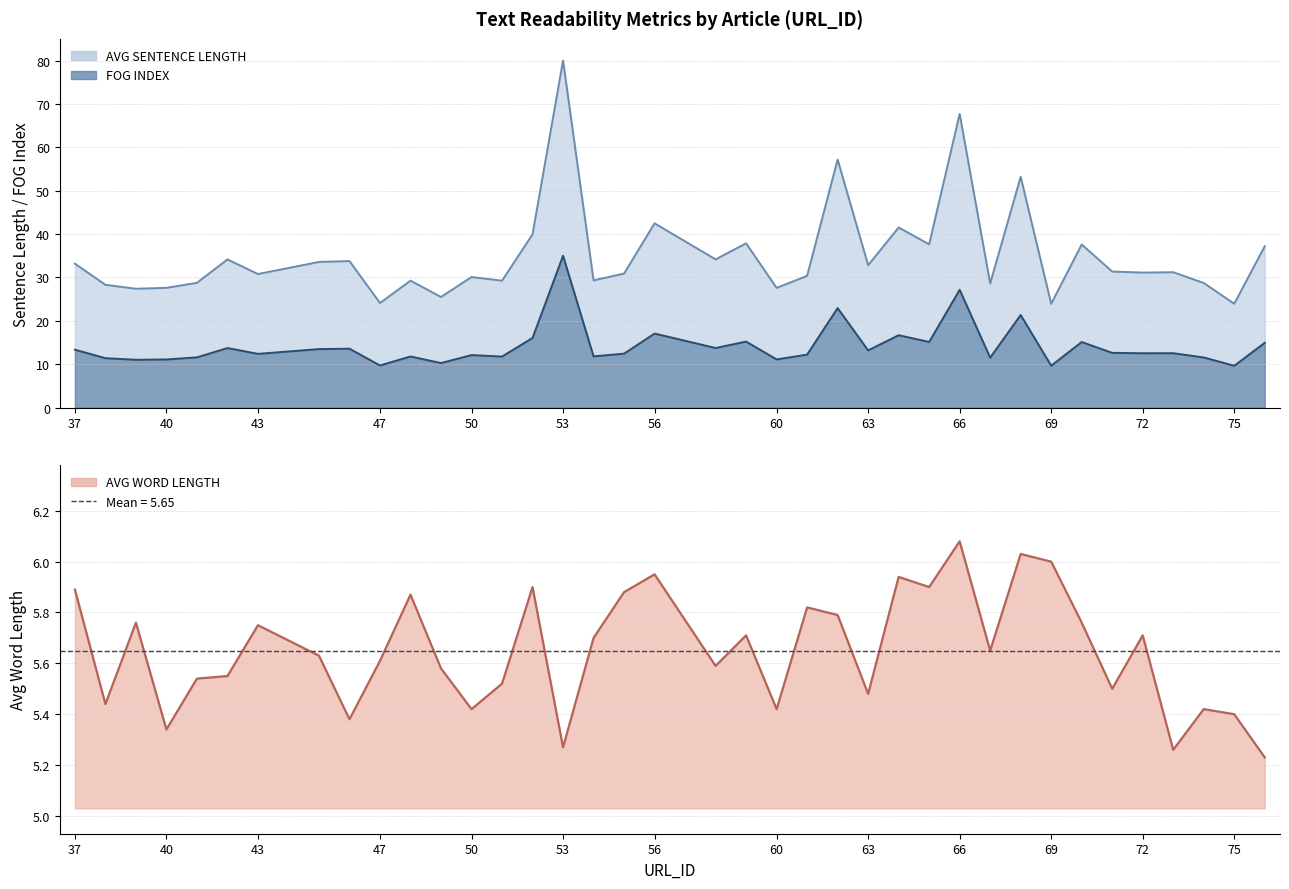

True or false: AVG WORD LENGTH and AVG SENTENCE LENGTH cross at least once.

False